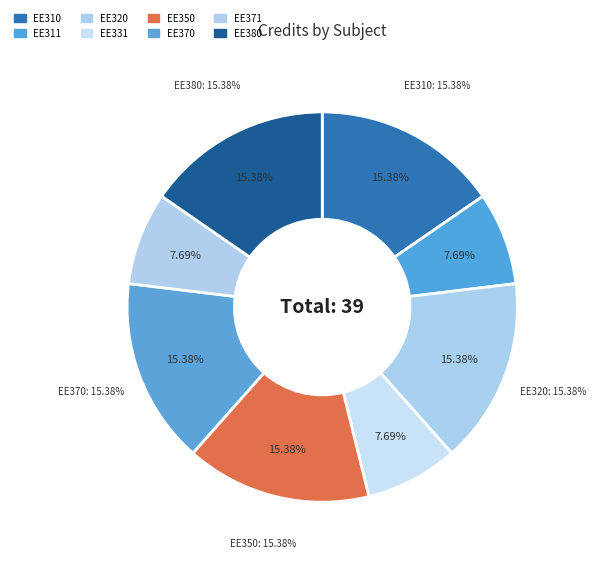

The EE310 slice represents 15% of the pie. True or false?

True